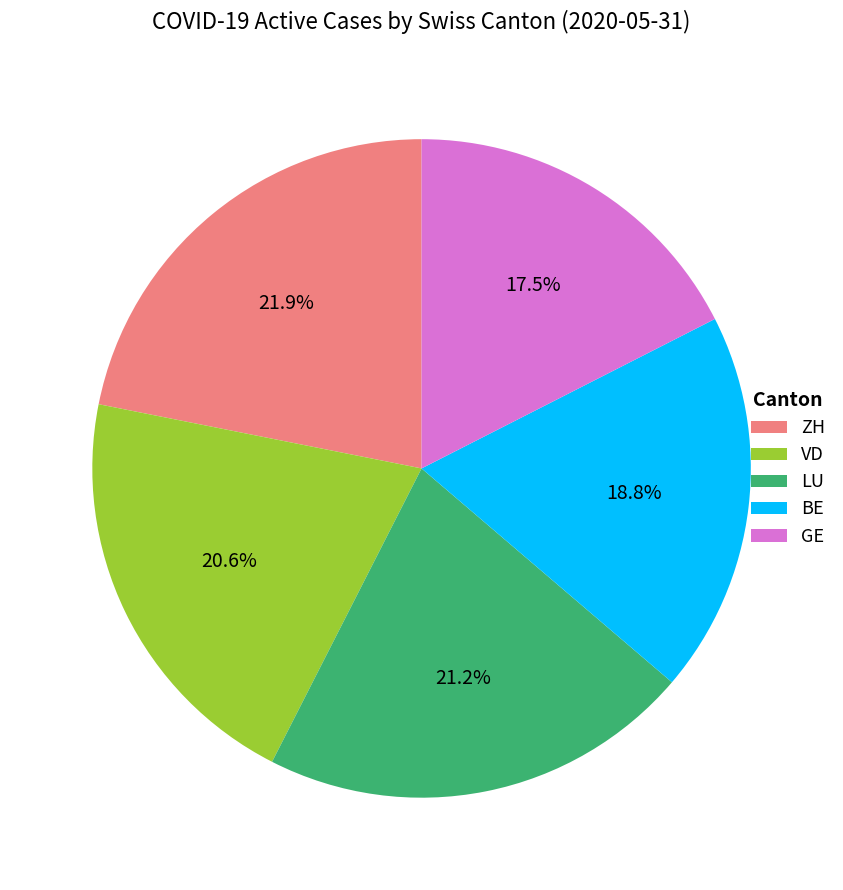

What percentage do VD and GE together represent?

38.1%